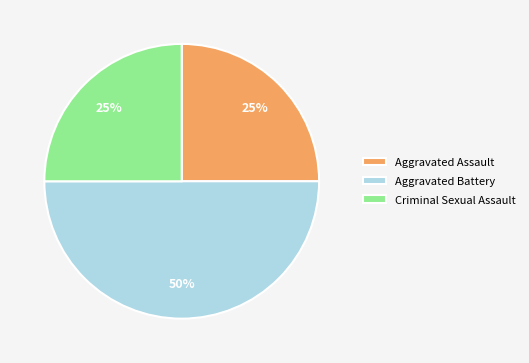

Is it true that Aggravated Battery is 55% of the pie?

False